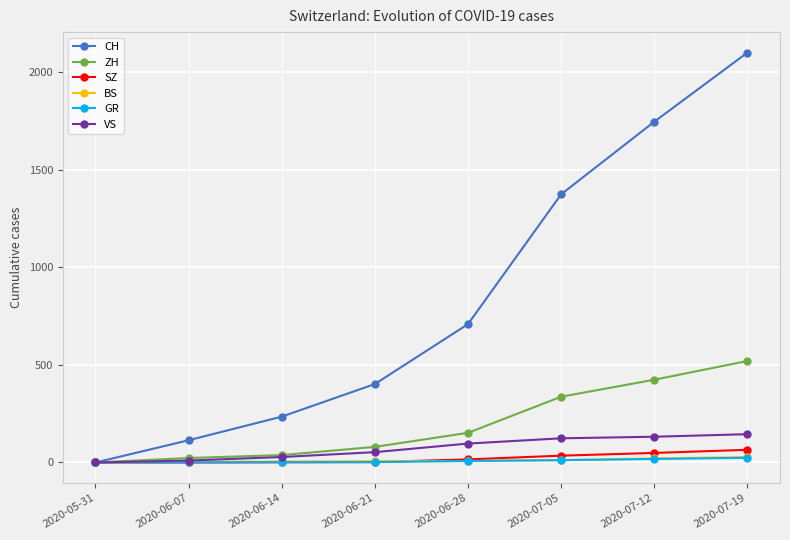

Which label corresponds to the largest value in the chart?

2020-07-19